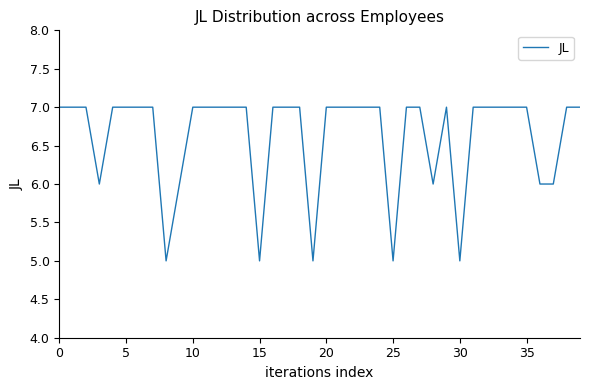

What is the minimum value shown in the chart?

5